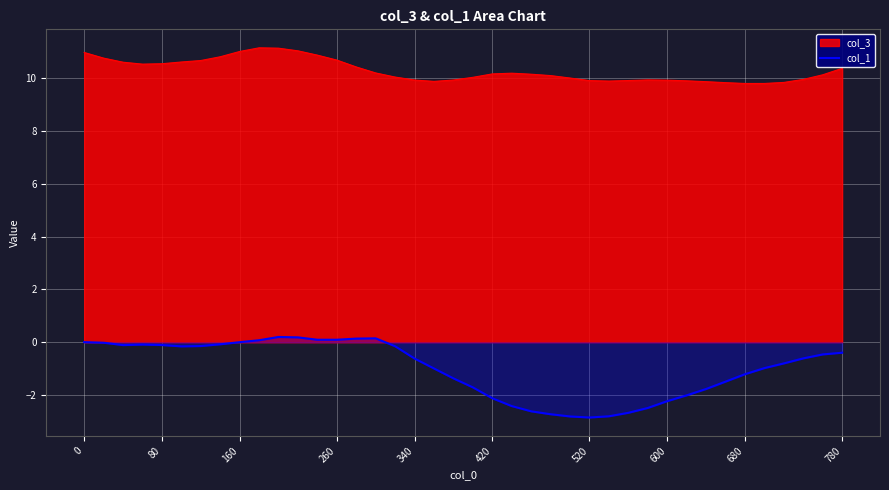

What is the difference between the maximum and minimum values in the col_1 series?

3.0